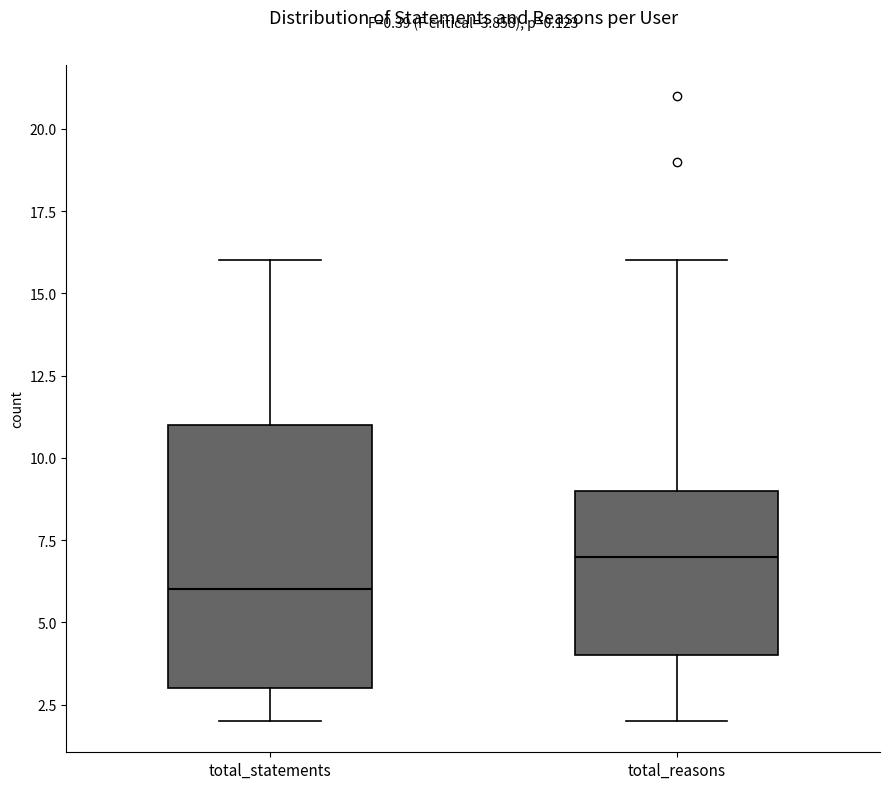

Which box's median line is the highest?

total_reasons